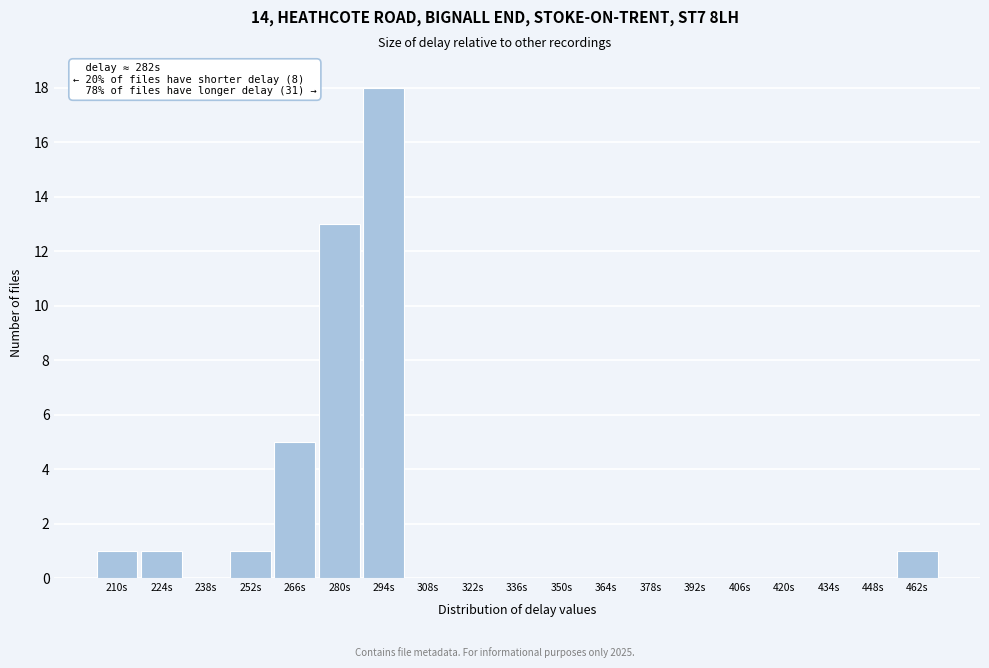

Reading left to right, what are all the values shown in this chart?

210s=1	224s=1	238s=0	252s=1	266s=5	280s=13	294s=18	308s=0	322s=0	336s=0	350s=0	364s=0	378s=0	392s=0	406s=0	420s=0	434s=0	448s=0	462s=1